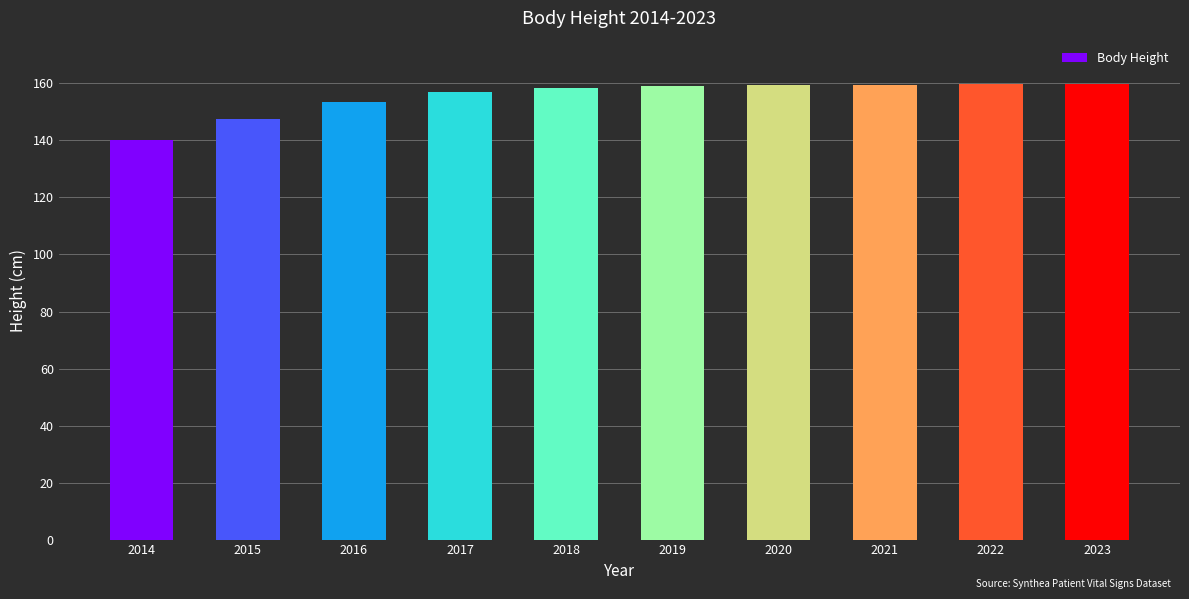

True or false: the data shows 159.0 at 2019.

True